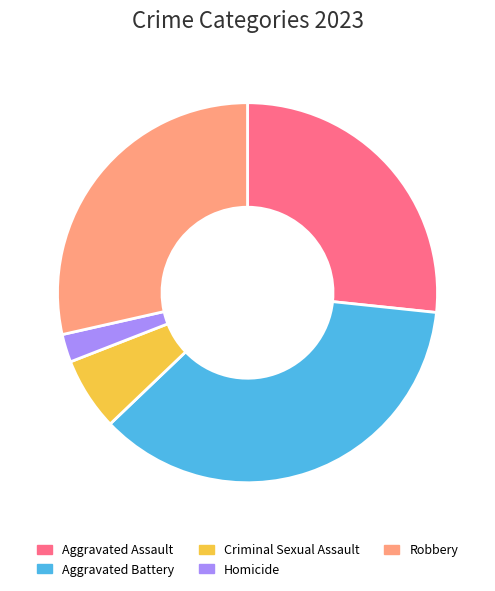

Which category has the smallest portion of the pie?

Homicide